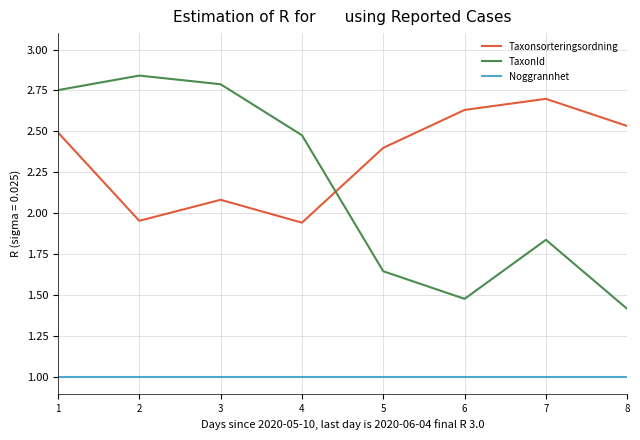

Which series has the largest range (max minus min)?

TaxonId